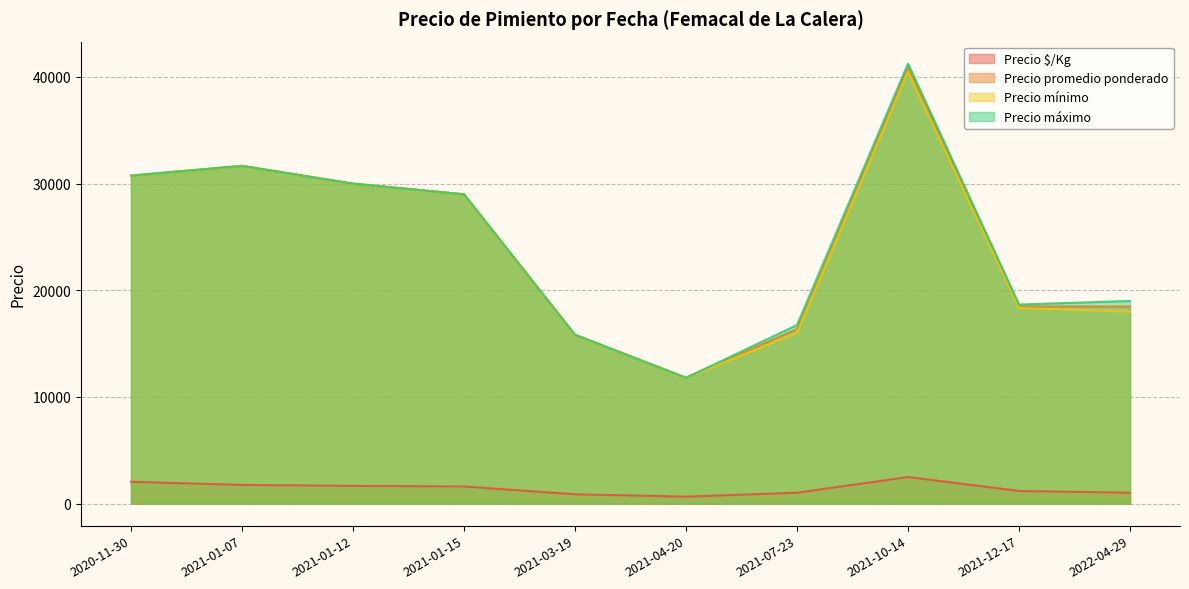

What is the sum of the Precio promedio ponderado values at 2020-11-30 and 2021-01-07?

62416.7